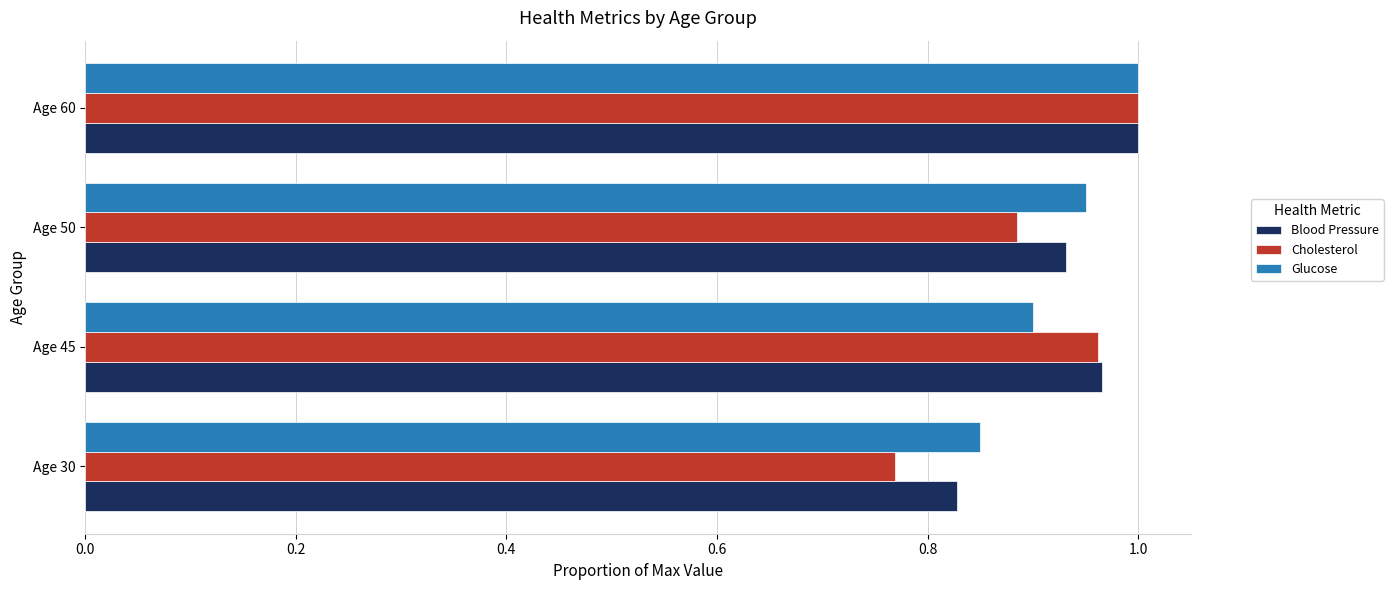

At which label is Cholesterol closest to 0?

Age 30